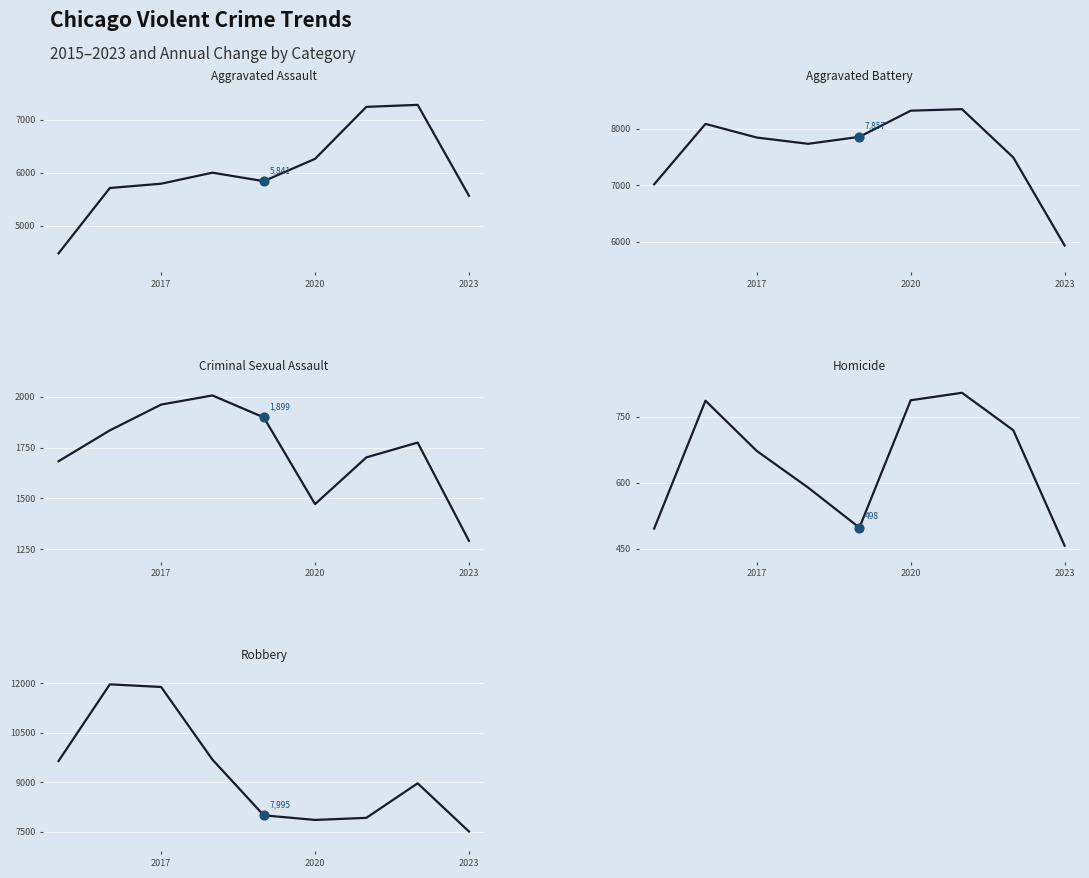

At how many categories does at least one series exceed 3936?

9